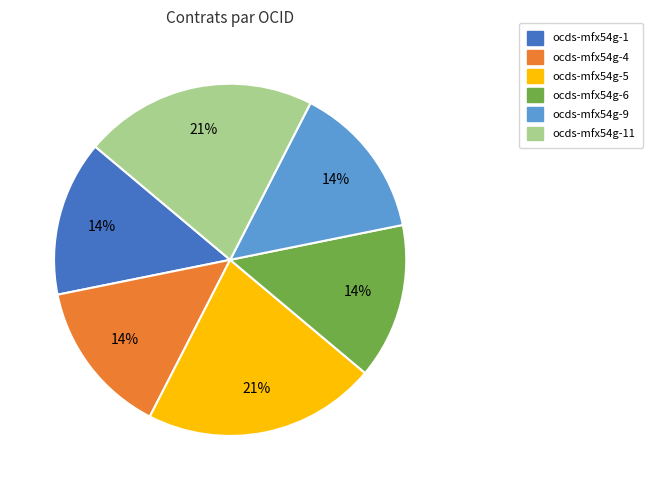

To the nearest percent, what is the difference between the largest and smallest slice percentages?

7%